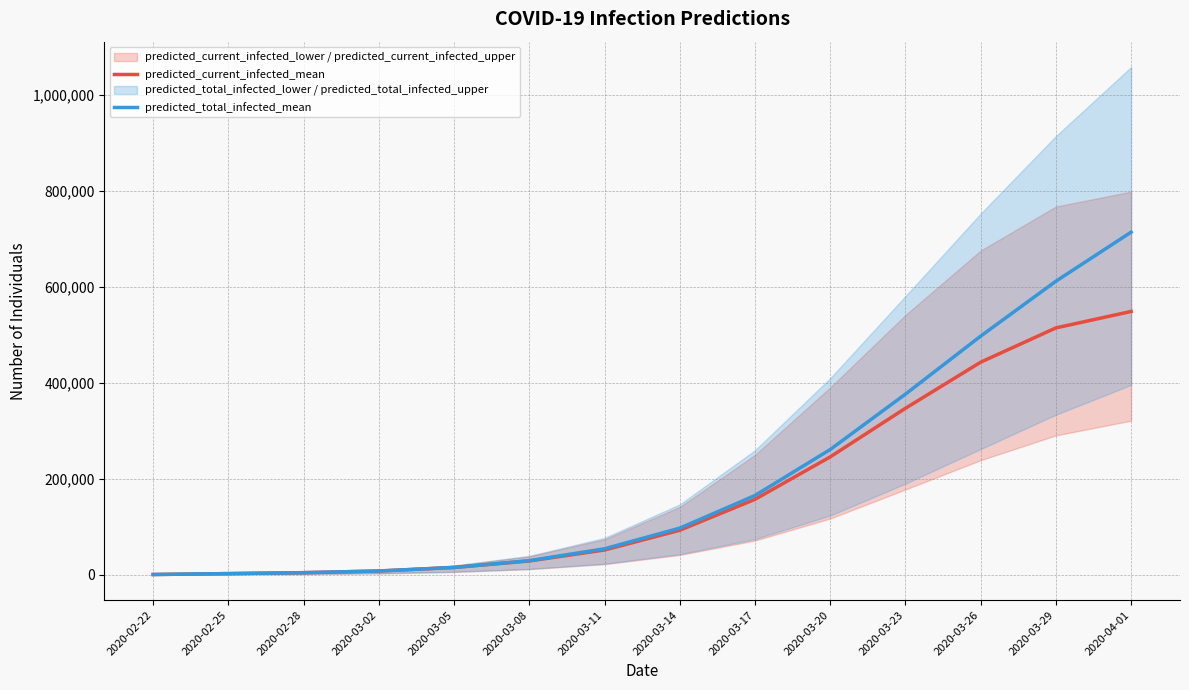

Rank the series by their average value, from highest to lowest.

predicted_total_infected_mean, predicted_current_infected_mean